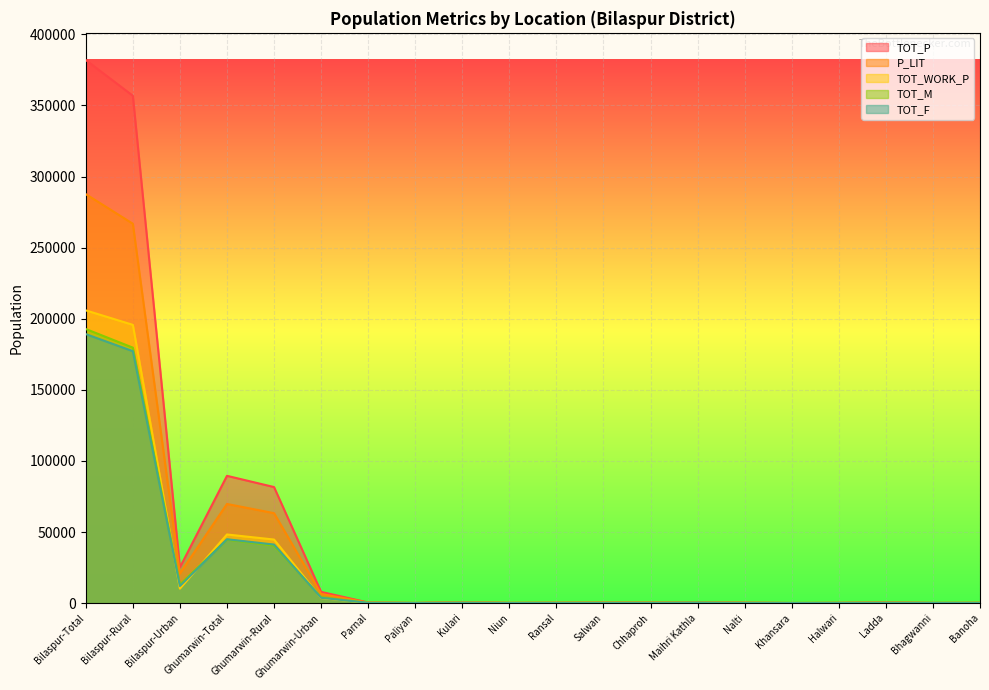

The TOT_F series shows 70 at Bhagwanni. True or false?

True